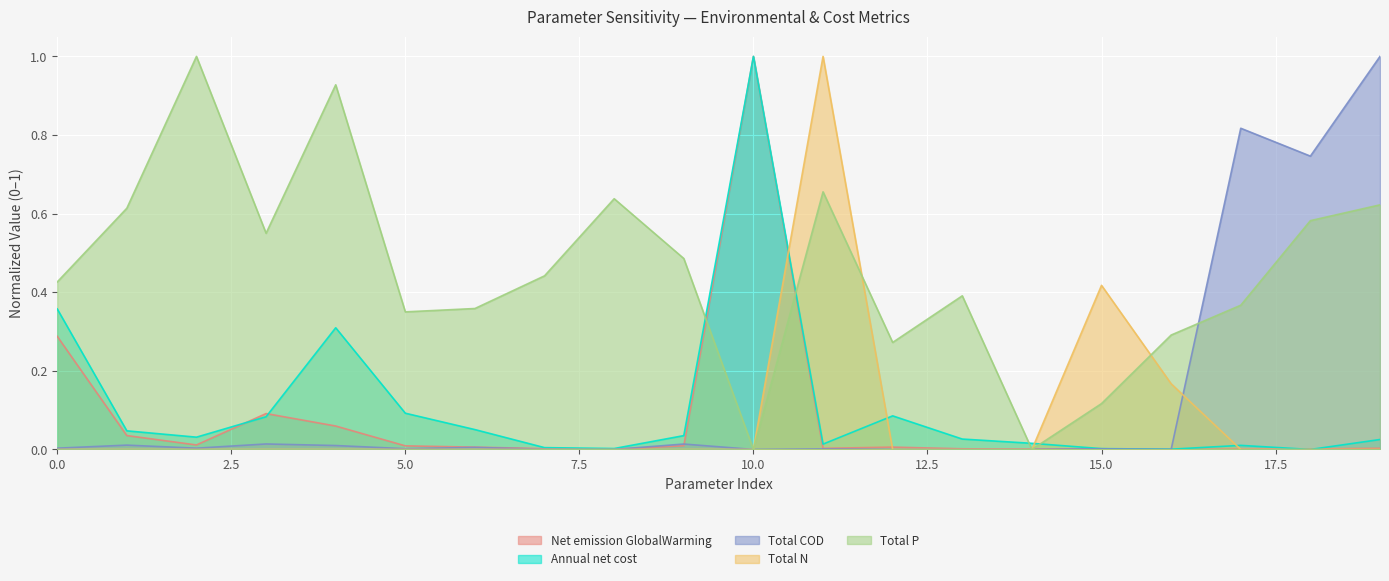

How many times do Total COD and Net emission GlobalWarming cross each other?

3